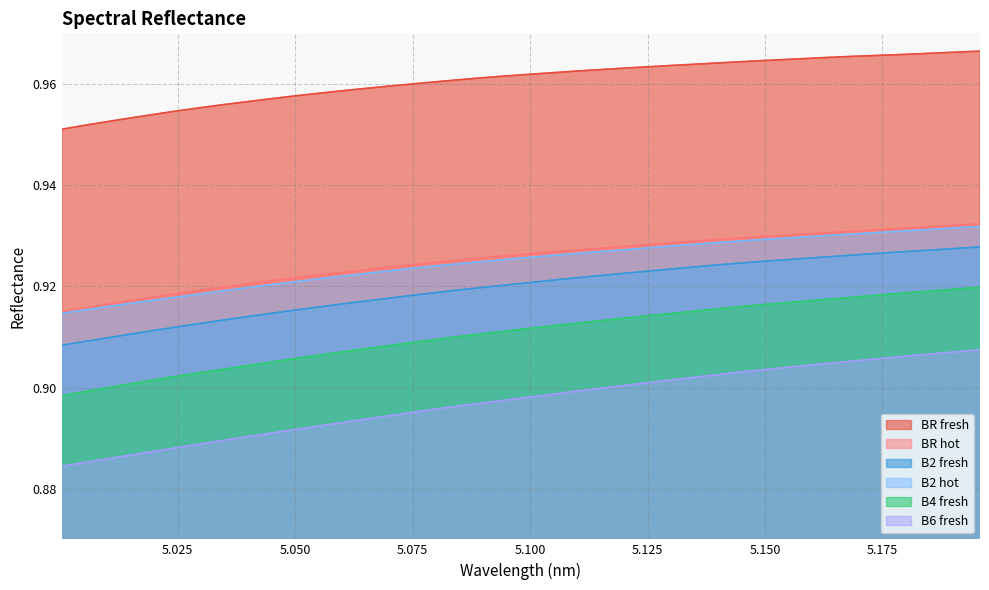

What is the total value across all series at 5.00517477?

5.5